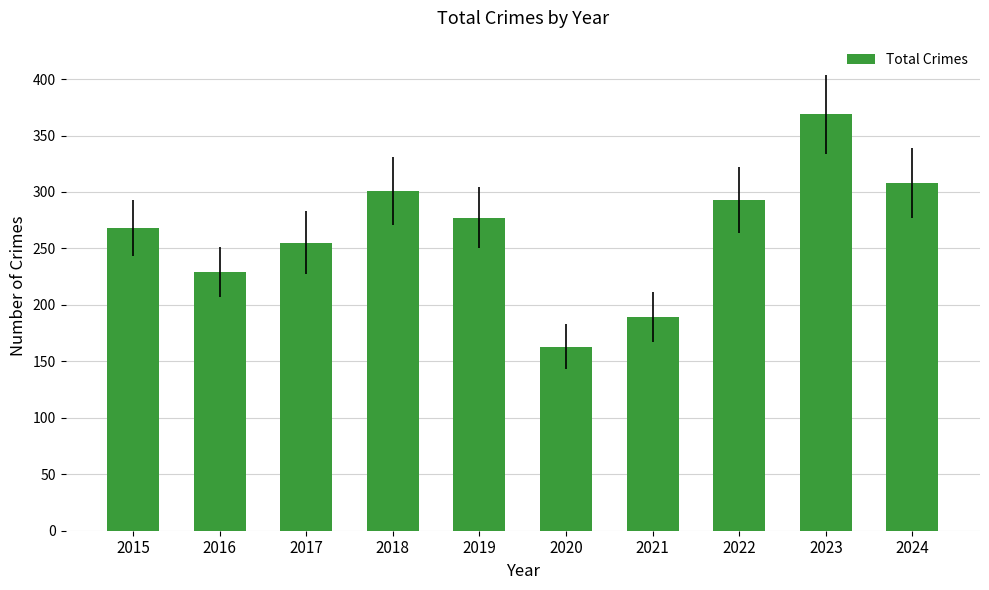

What is the value of the 4th bar from the left?

301